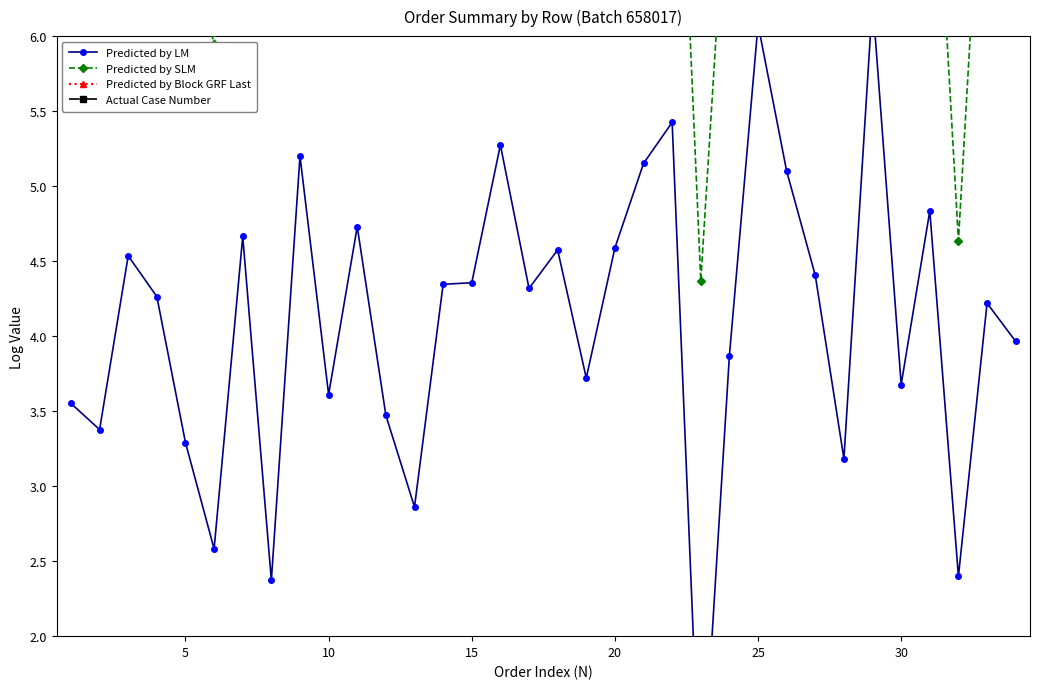

What is the lowest value of the Actual Case Number series?

13.4